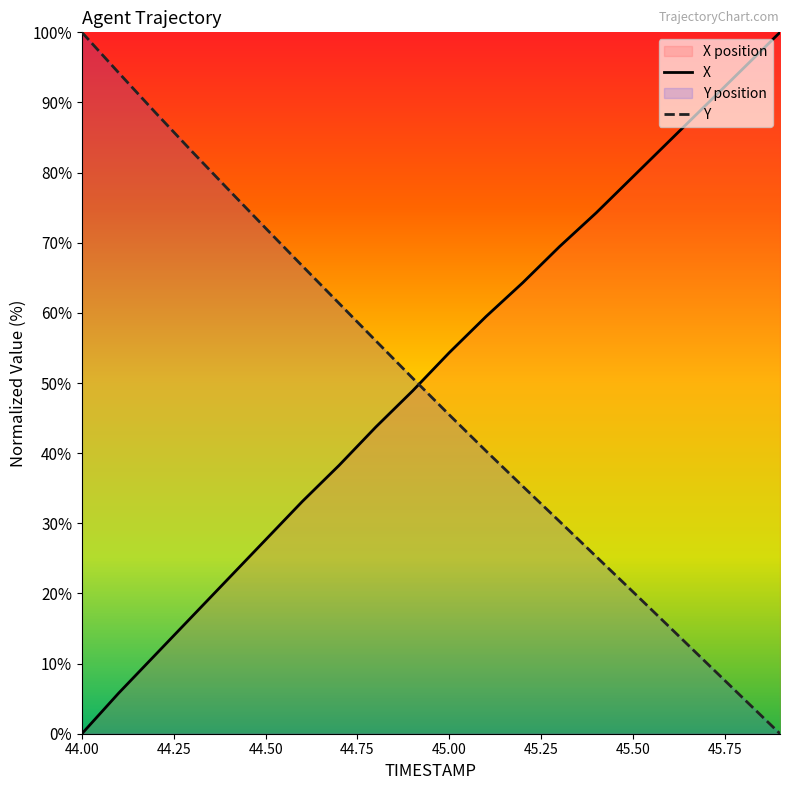

Where does the Y series first go above 50?

44.00